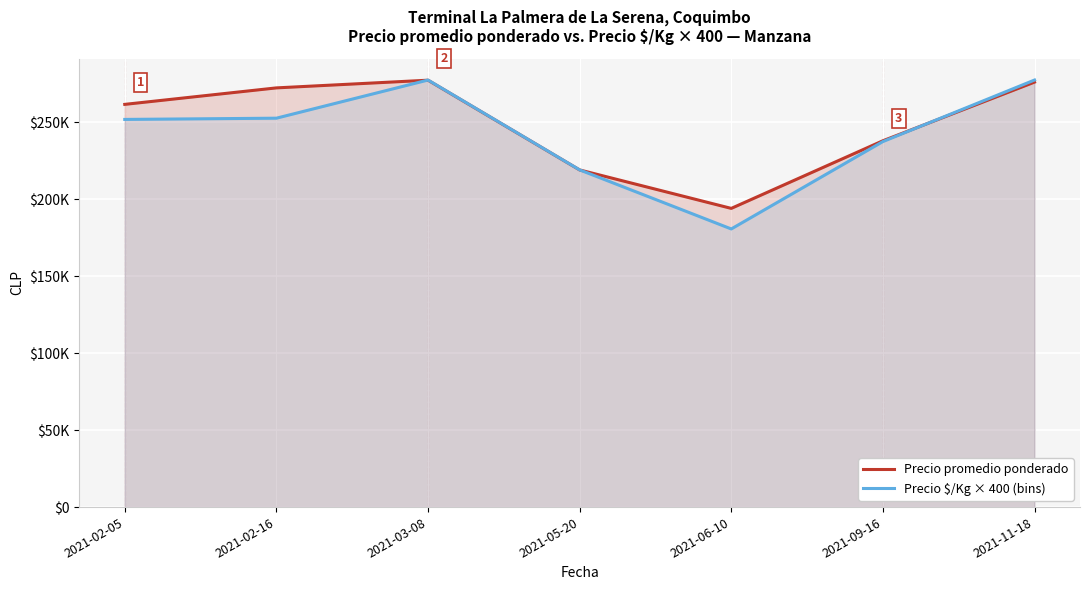

At which category does Precio promedio ponderado reach its first local peak?

2021-03-08